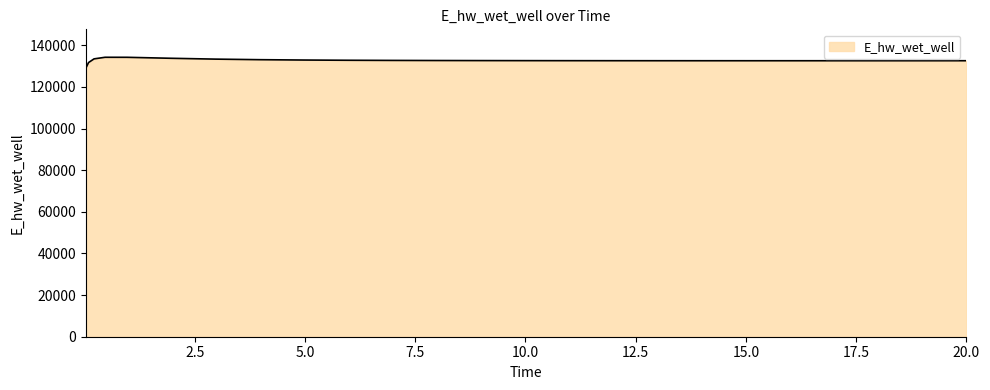

What is the greatest value displayed?

134213.5